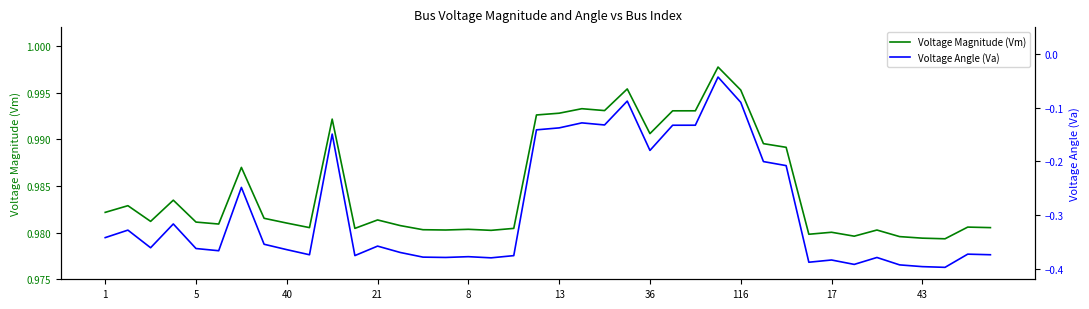

Is the value of Voltage Magnitude (Vm) at 25 greater than the value of Voltage Angle (Va) at 12?

Yes